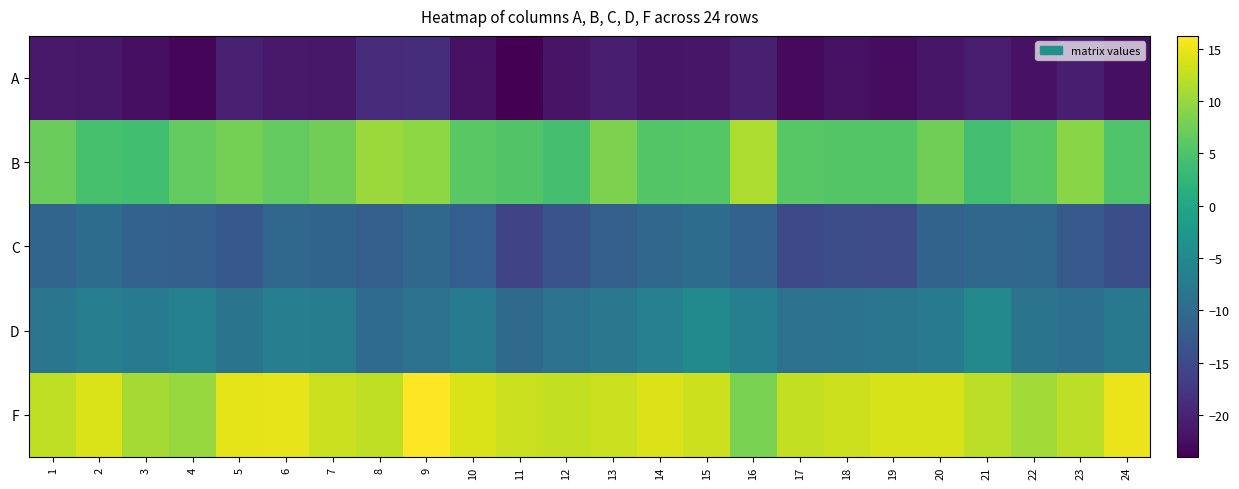

List the series in order of their peak value, lowest first.

A, C, D, B, F